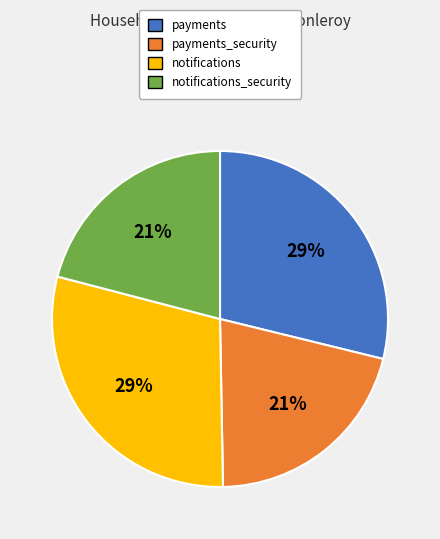

To the nearest percent, what is the difference between the largest and smallest slice percentages?

8%